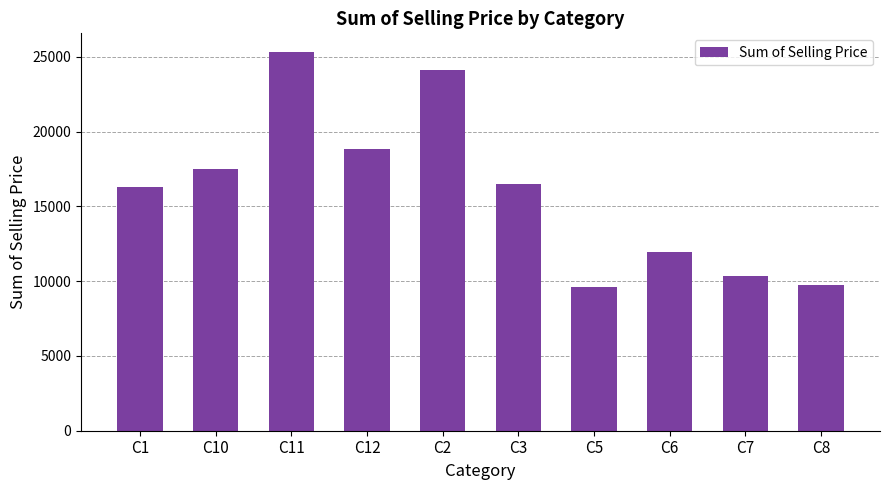

Which category has the highest value across all series?

C11